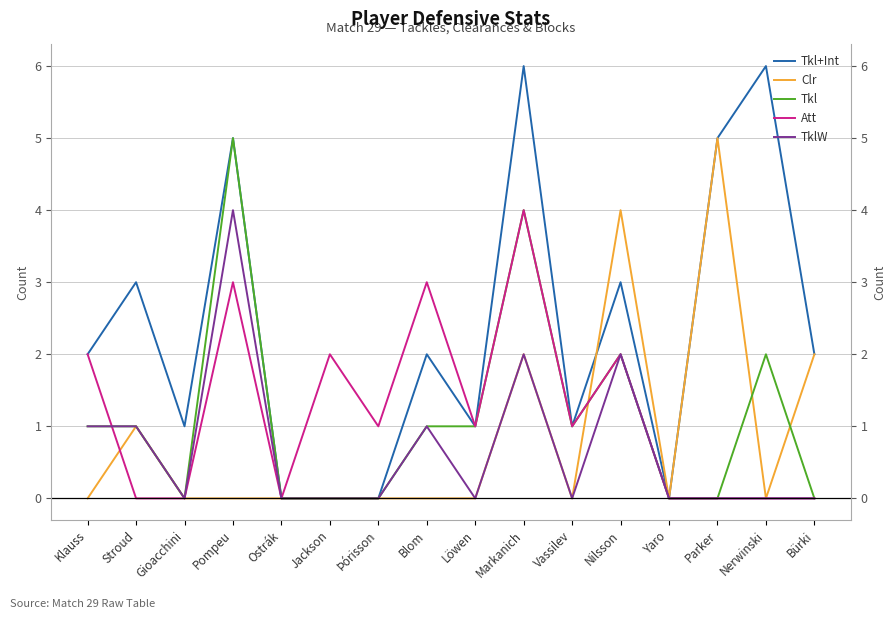

What is the approximate value of TklW at Pompeu?

4